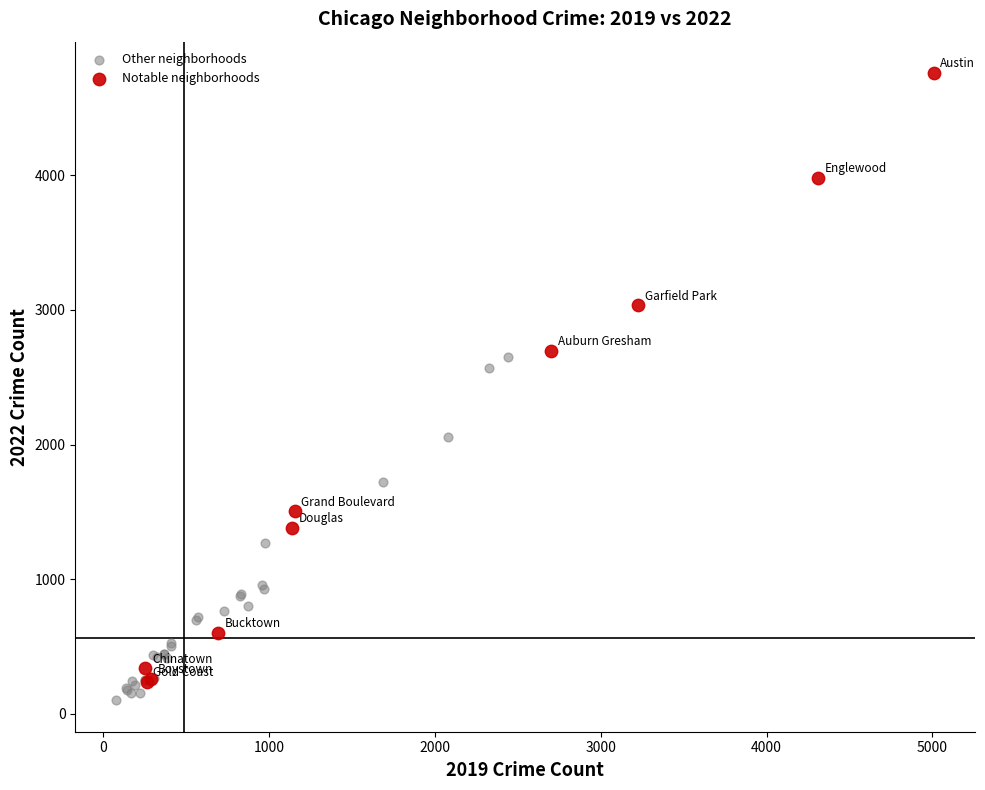

Which series contains the highest Y value?

Notable neighborhoods